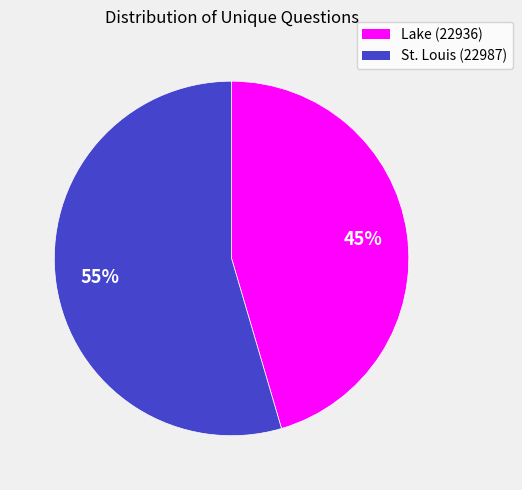

Is it true that St. Louis (22987) is 55% of the pie?

True